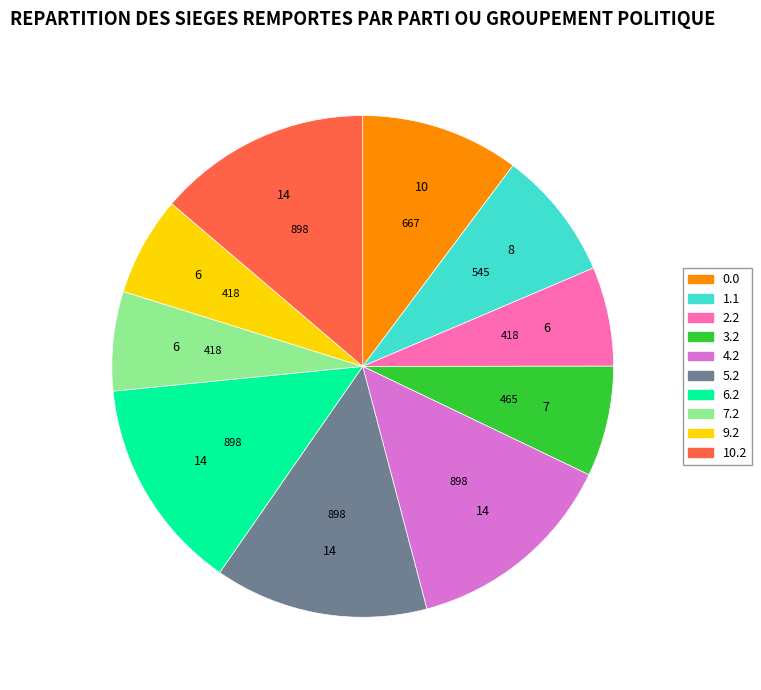

Is it true that 6.2 is 14% of the pie?

True